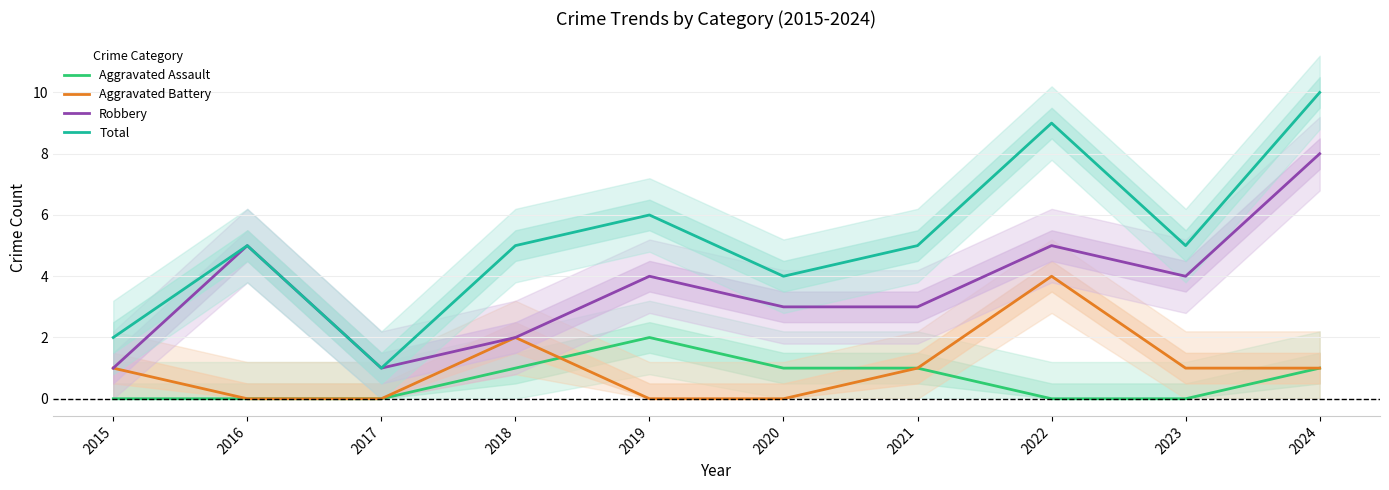

What is the sum of all Aggravated Assault values?

6